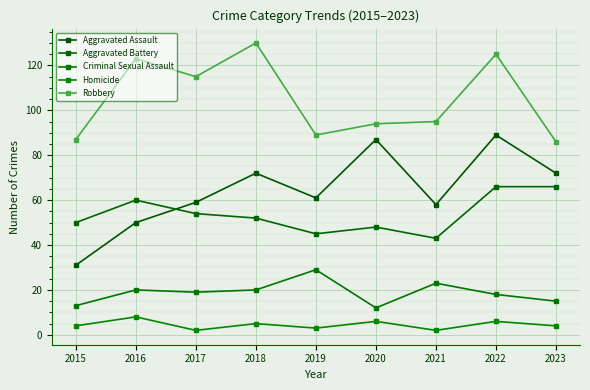

The value of Robbery at 2023 is 86. True or false?

True